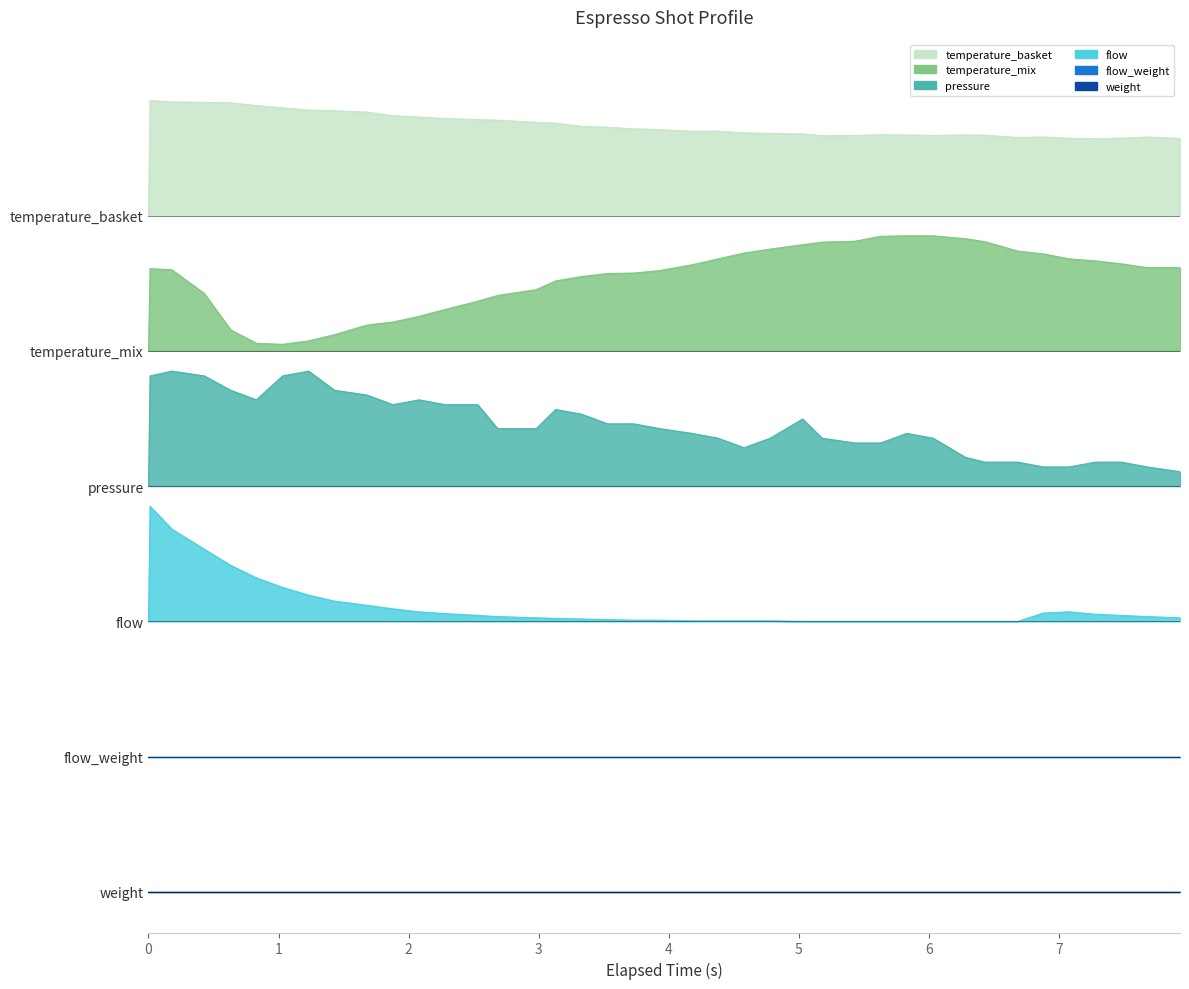

True or false: espresso_temperature_mix has a value of 4.8 at 4.

False